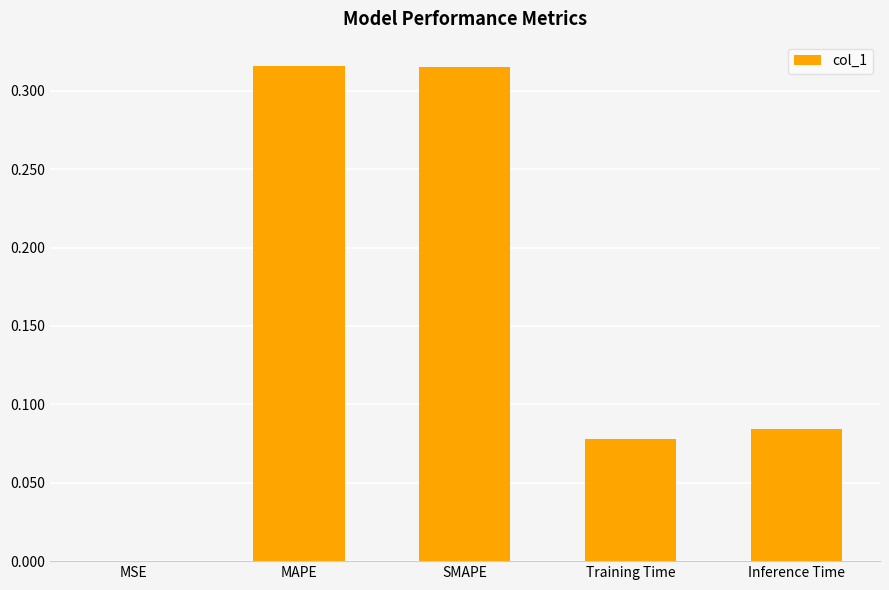

What is the change in value from SMAPE to Training Time?

-0.2